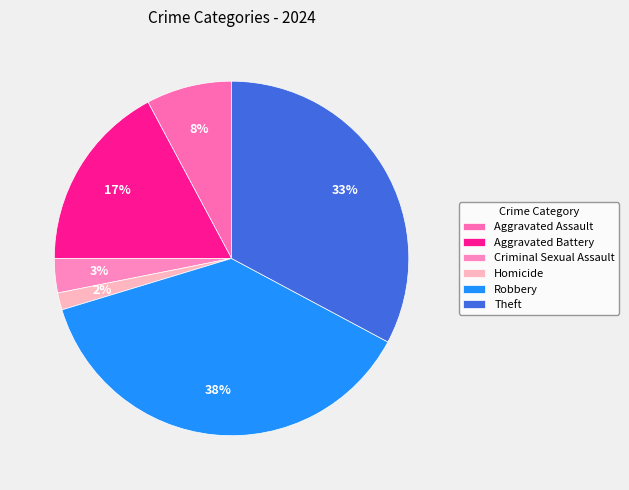

Is the sum of Criminal Sexual Assault and Robbery greater than half?

No